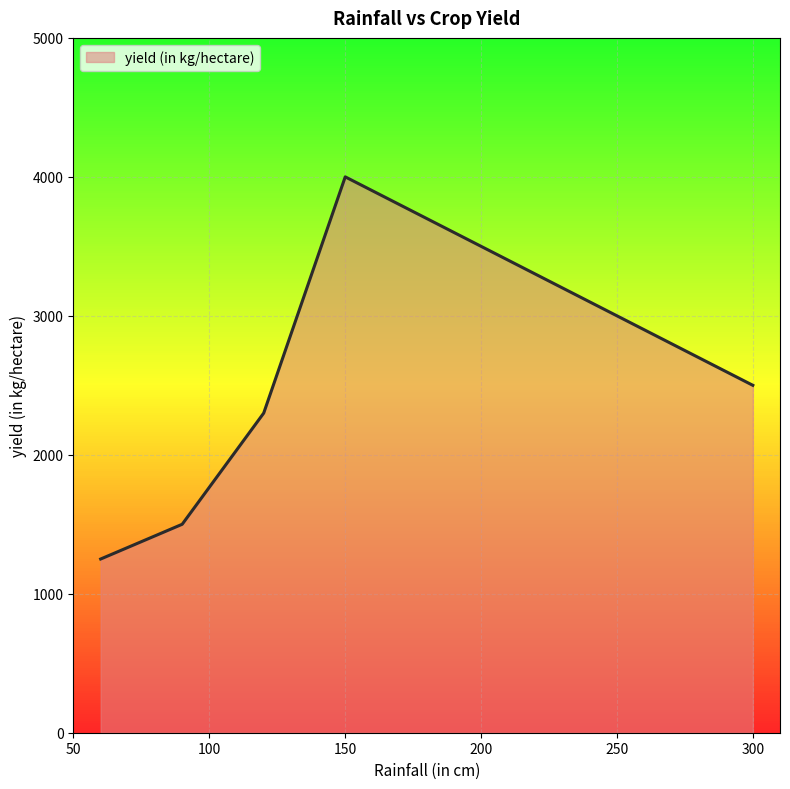

What is the average value?

2310